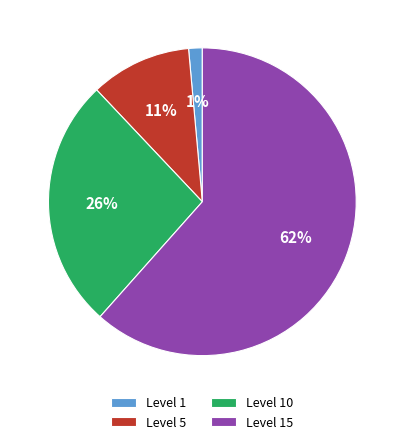

Which slice represents more than half of the pie?

Level 15